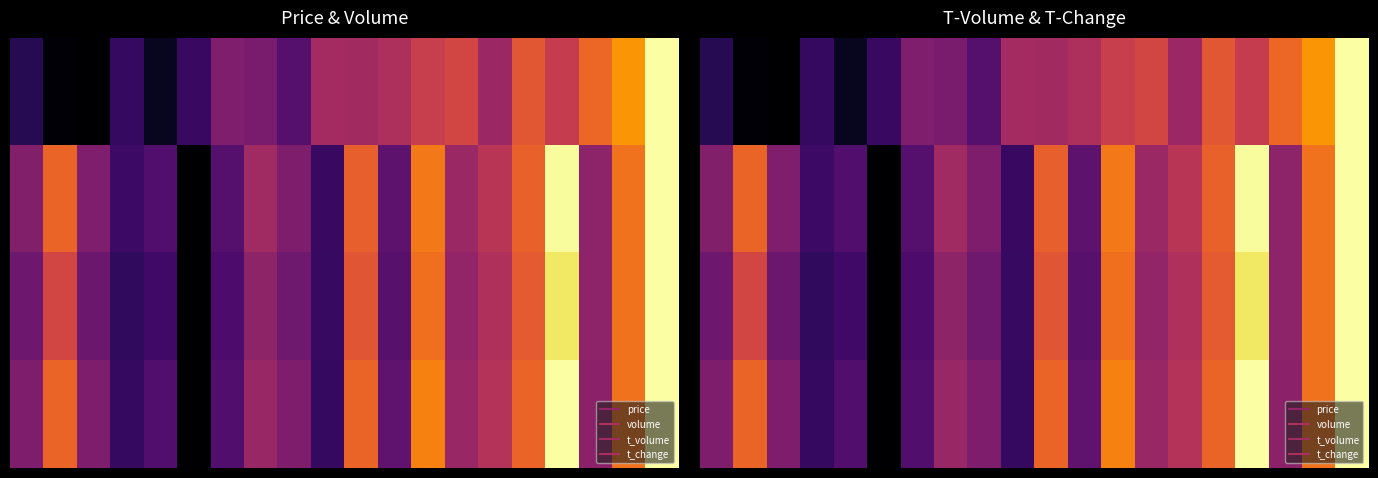

Count the number of data series in this chart.

4